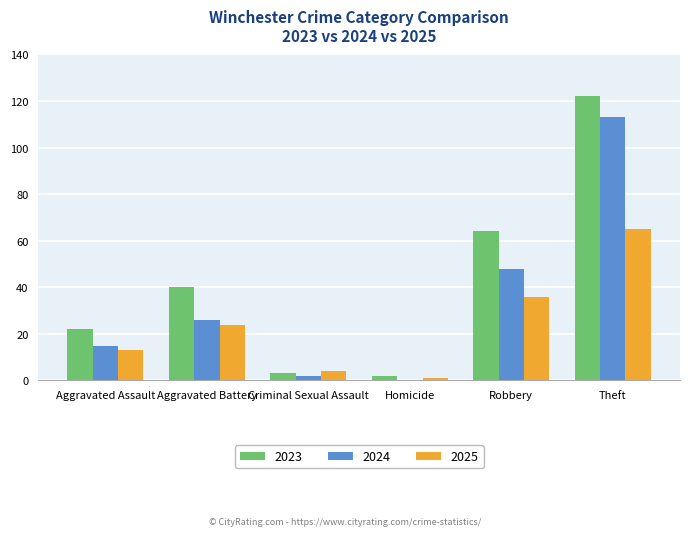

True or false: 2024 has a value of 43 at Homicide.

False